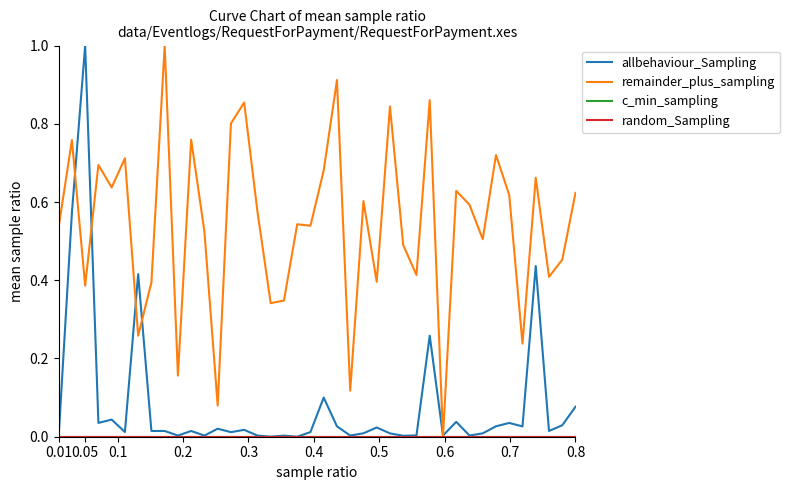

How many lines are shown in the chart?

4